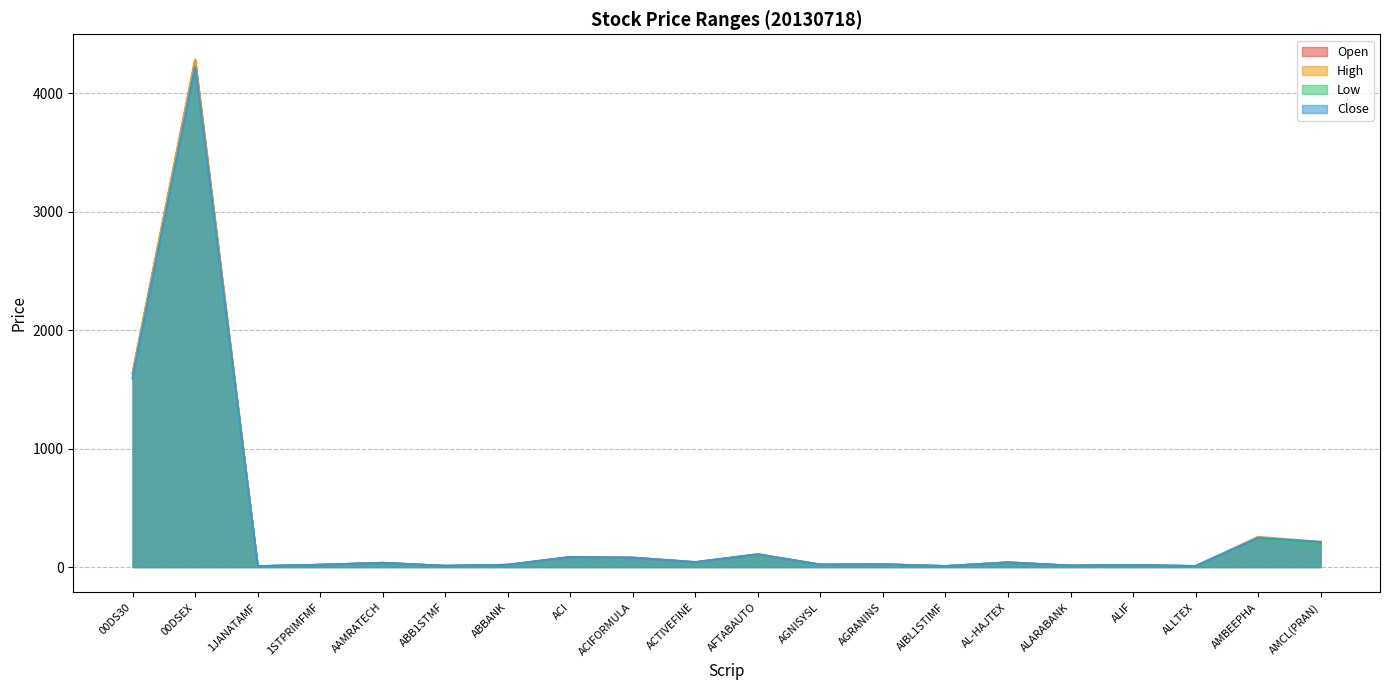

Reading right to left, what are all the values shown in this chart?

Open: AMCL(PRAN)=200.0	AMBEEPHA=244.2	ALLTEX=7.8	ALIF=15.8	ALARABANK=11.6	AL-HAJTEX=39.4	AIBL1STIMF=7.9	AGRANINS=22.6	AGNISYSL=20.0	AFTABAUTO=107.1	ACTIVEFINE=40.2	ACIFORMULA=79.0	ACI=84.1	ABBANK=18.1	ABB1STMF=9.6	AAMRATECH=35.5	1STPRIMFMF=18.6	1JANATAMF=6.8	00DSEX=4284.1	00DS30=1640.7
High: AMCL(PRAN)=212.4	AMBEEPHA=255.0	ALLTEX=7.9	ALIF=16.8	ALARABANK=11.8	AL-HAJTEX=39.5	AIBL1STIMF=7.9	AGRANINS=22.6	AGNISYSL=20.4	AFTABAUTO=108.8	ACTIVEFINE=41.8	ACIFORMULA=79.4	ACI=85.6	ABBANK=18.6	ABB1STMF=9.6	AAMRATECH=35.5	1STPRIMFMF=19.2	1JANATAMF=6.8	00DSEX=4285.7	00DS30=1640.7
Low: AMCL(PRAN)=189.0	AMBEEPHA=241.2	ALLTEX=7.6	ALIF=15.7	ALARABANK=11.4	AL-HAJTEX=37.7	AIBL1STIMF=7.1	AGRANINS=21.7	AGNISYSL=19.9	AFTABAUTO=104.0	ACTIVEFINE=39.9	ACIFORMULA=76.9	ACI=83.5	ABBANK=17.9	ABB1STMF=9.3	AAMRATECH=34.1	1STPRIMFMF=18.4	1JANATAMF=6.6	00DSEX=4215.7	00DS30=1593.8
Close: AMCL(PRAN)=212.0	AMBEEPHA=244.9	ALLTEX=7.7	ALIF=16.1	ALARABANK=11.5	AL-HAJTEX=38.0	AIBL1STIMF=7.1	AGRANINS=22.0	AGNISYSL=19.9	AFTABAUTO=106.6	ACTIVEFINE=41.1	ACIFORMULA=77.5	ACI=84.1	ABBANK=17.9	ABB1STMF=9.4	AAMRATECH=34.3	1STPRIMFMF=18.4	1JANATAMF=6.7	00DSEX=4223.6	00DS30=1598.7